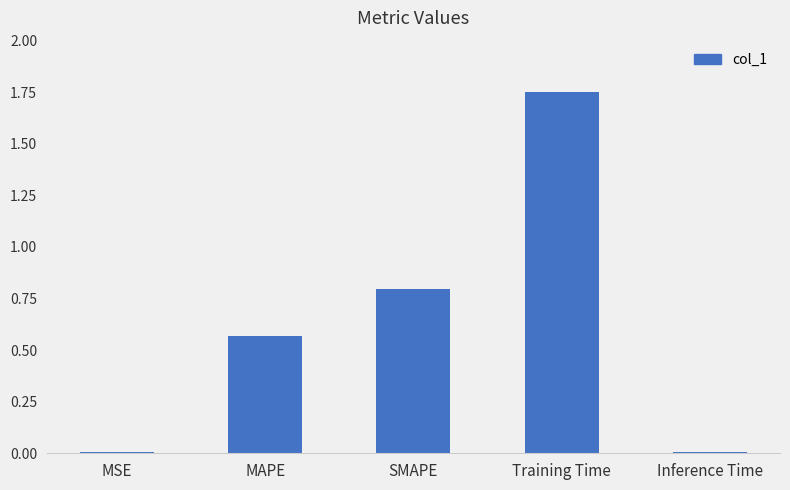

The chart shows a value of 0.8 at SMAPE. True or false?

True